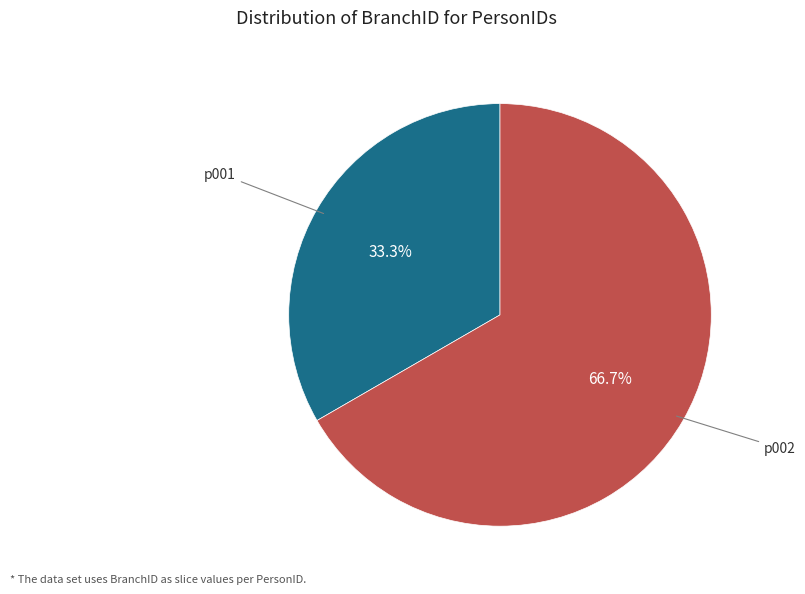

Is there a majority slice in this chart?

Yes